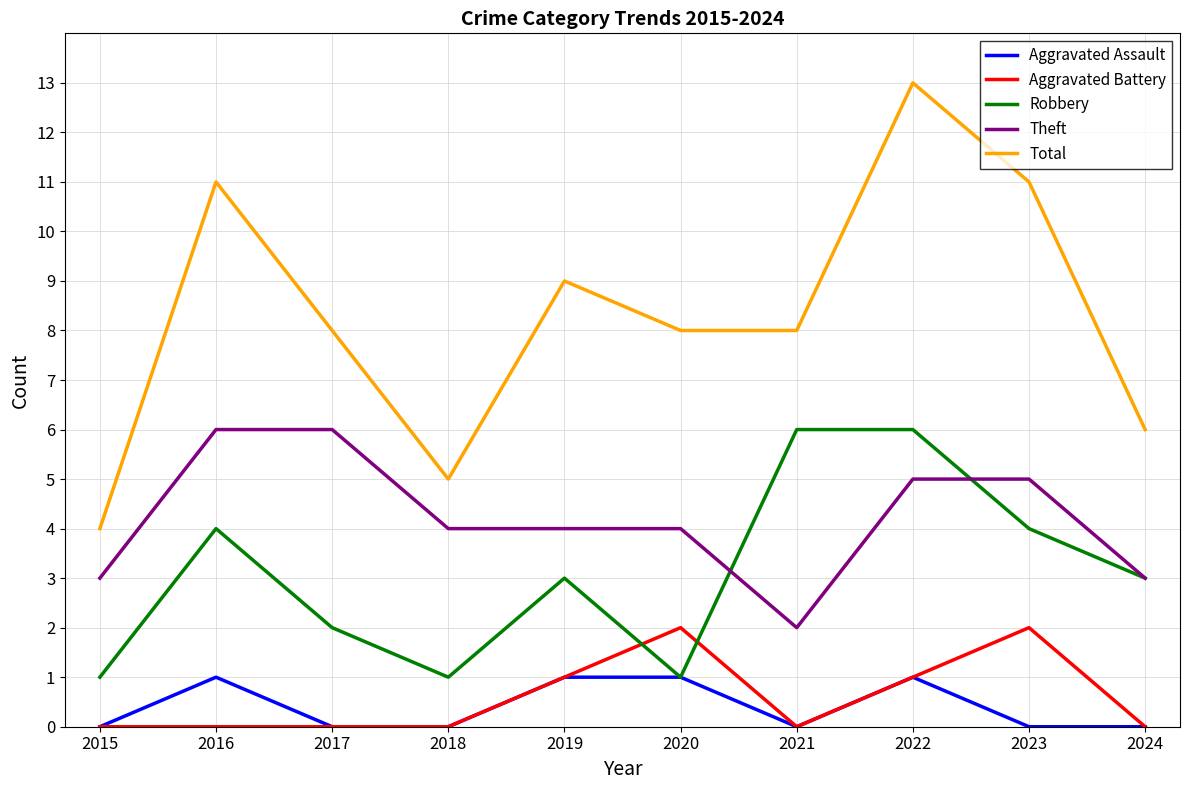

Rank the series at 2023 from lowest to highest value.

Aggravated Assault, Aggravated Battery, Robbery, Theft, Total